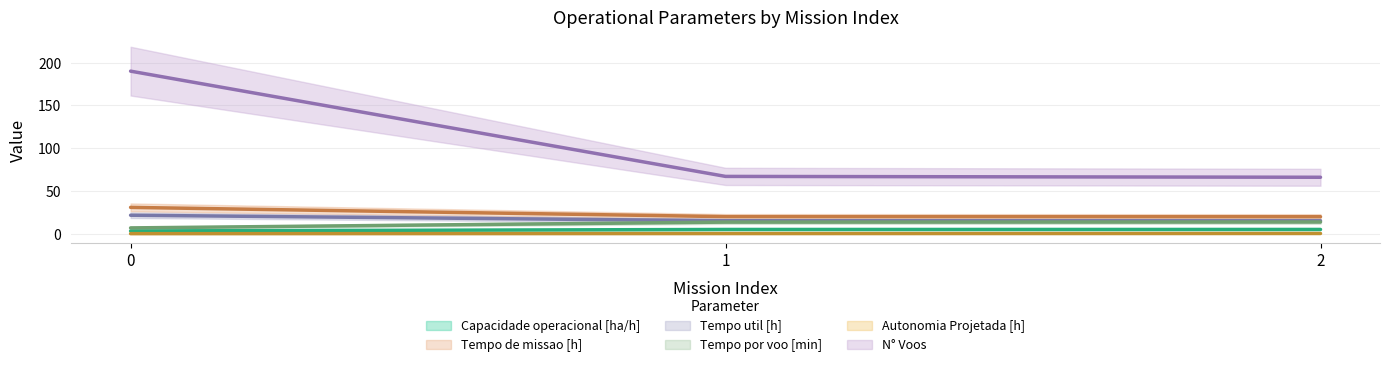

Does the chart have visible grid lines?

Yes